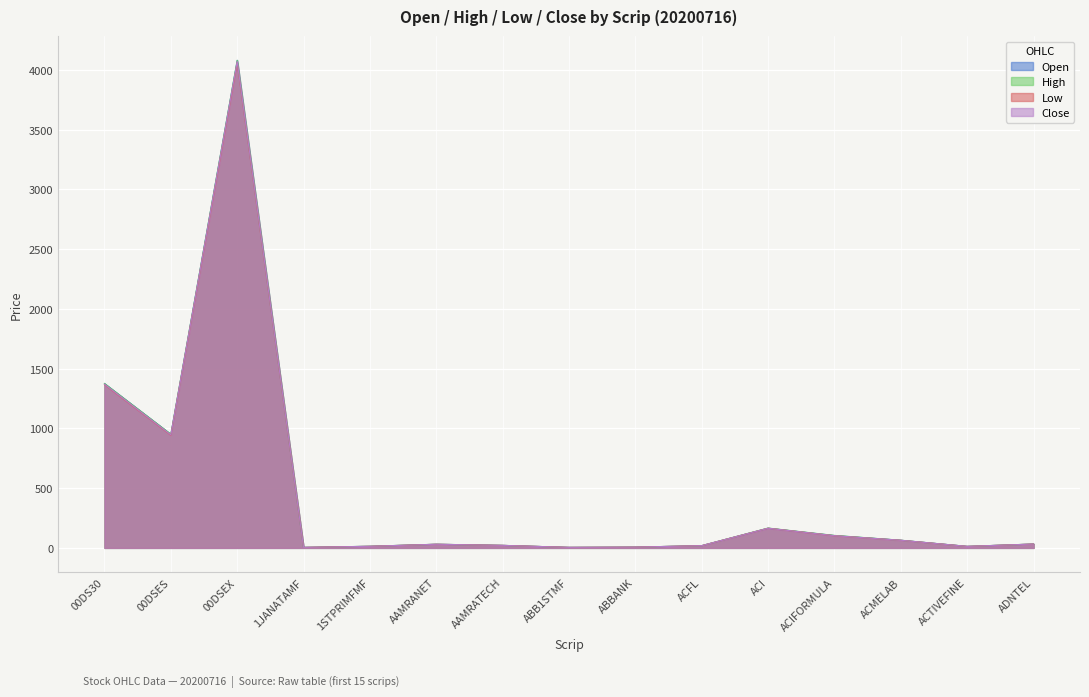

What is the difference between the second highest and minimum values in the Close series?

1364.7